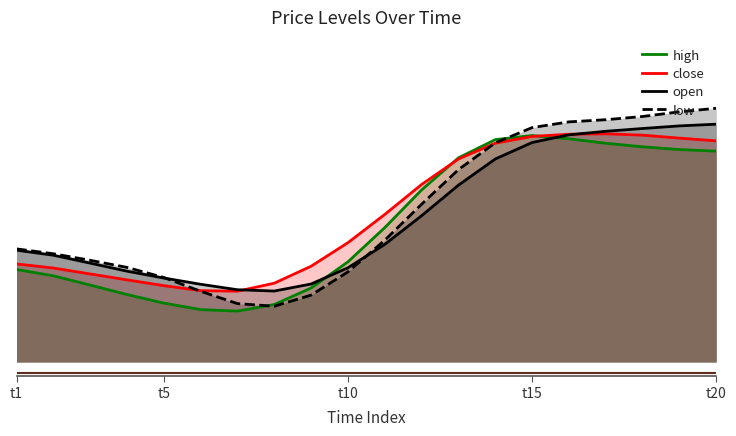

True or false: low has a value of 0.2 at 7.

True